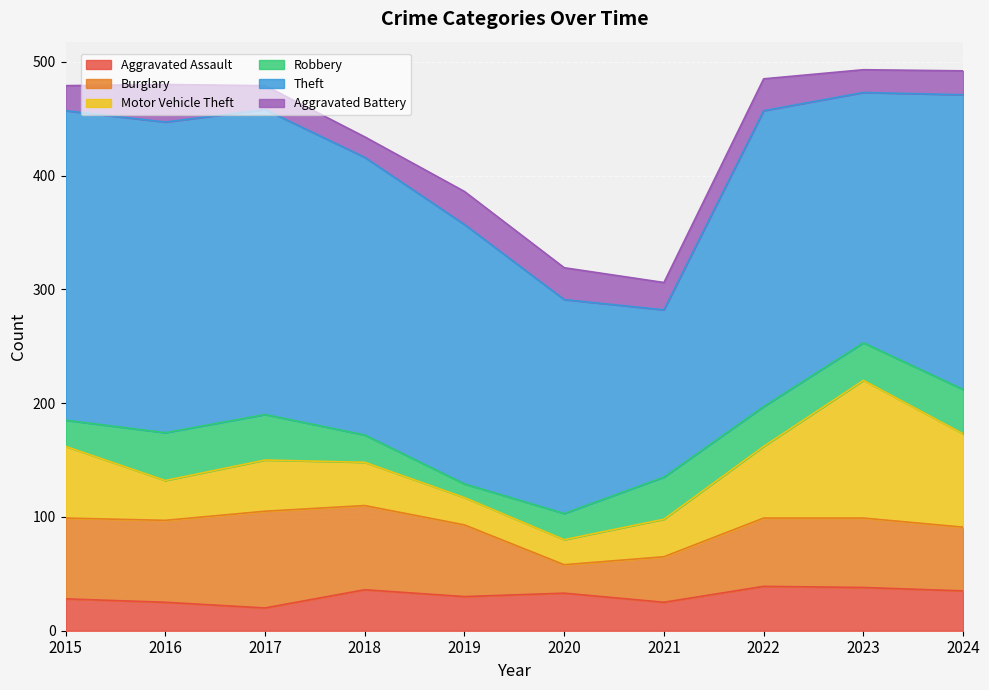

What are all the series names shown in the legend?

Aggravated Assault, Burglary, Motor Vehicle Theft, Robbery, Theft, Aggravated Battery